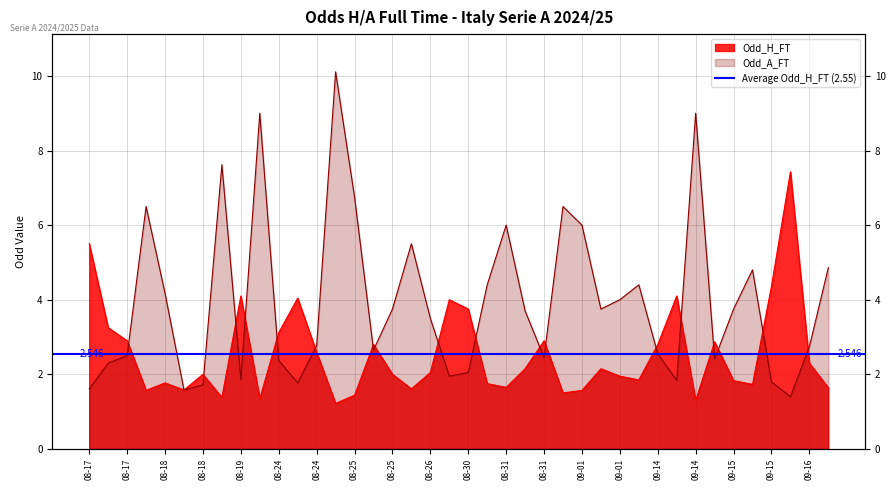

What is the difference between the maximum and minimum values in the Odd_H_FT series?

6.2